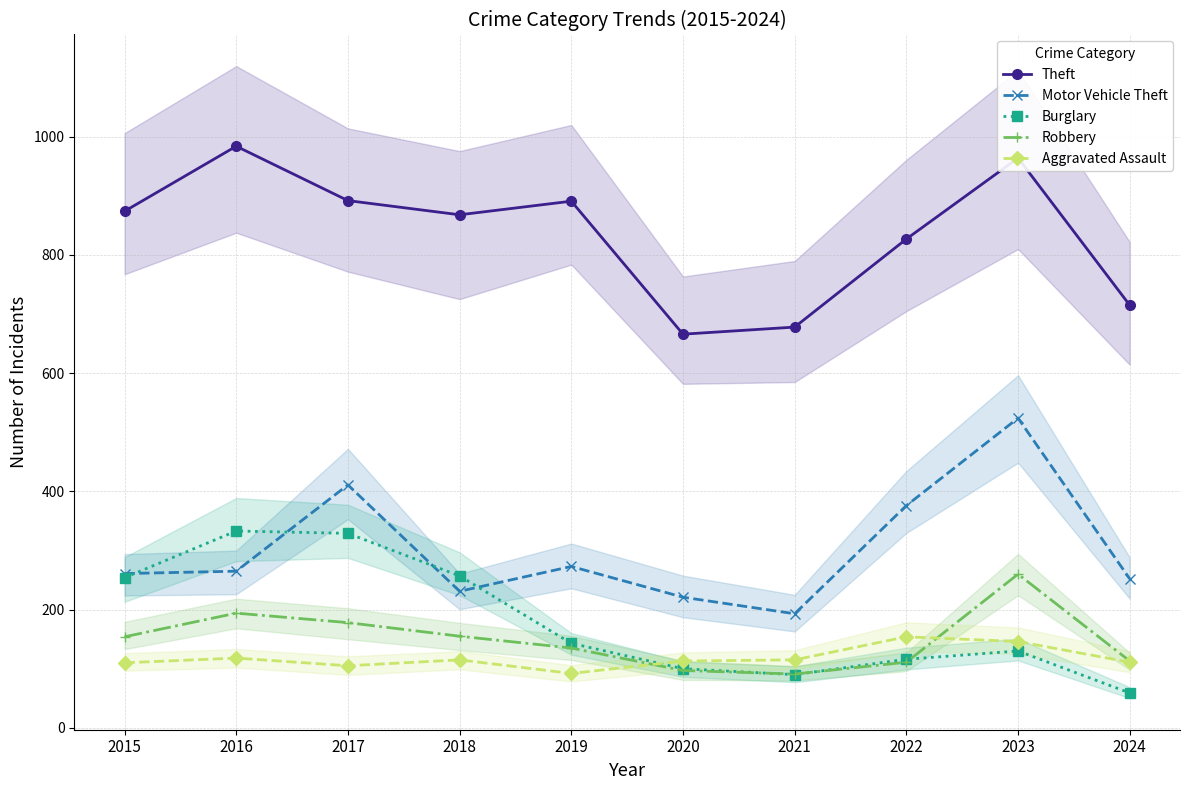

True or false: Motor Vehicle Theft has more than 2 points higher than both neighbors.

True